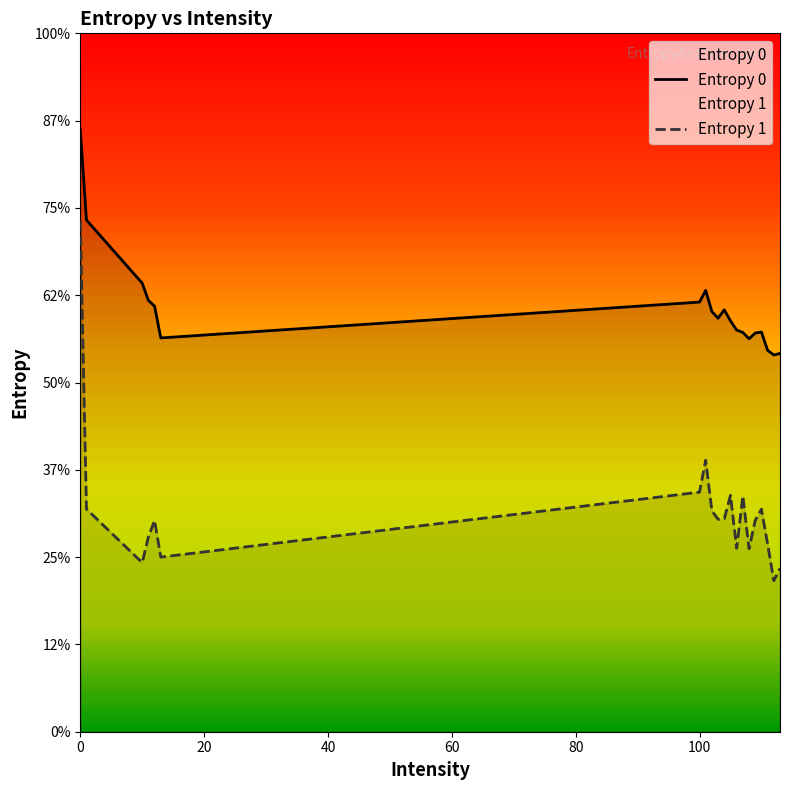

True or false: Entropy 1 and Entropy 0 intersect in this chart.

False